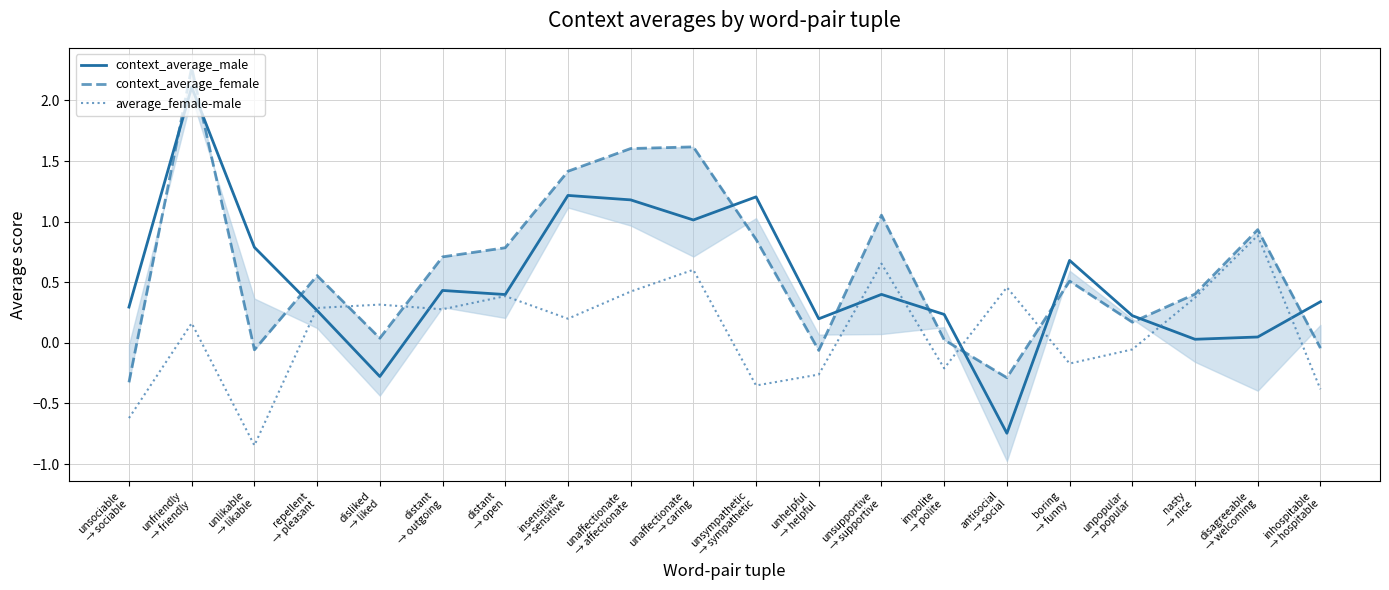

Which series has the largest total across all categories?

context_average_female